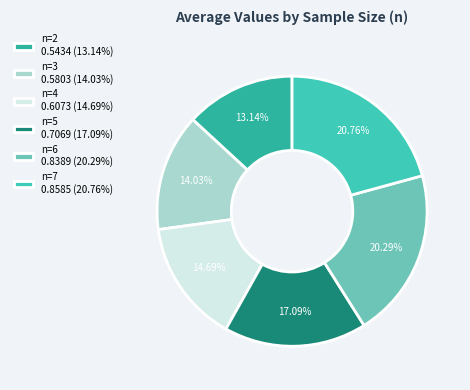

Between n=3 and n=6, which is larger?

n=6